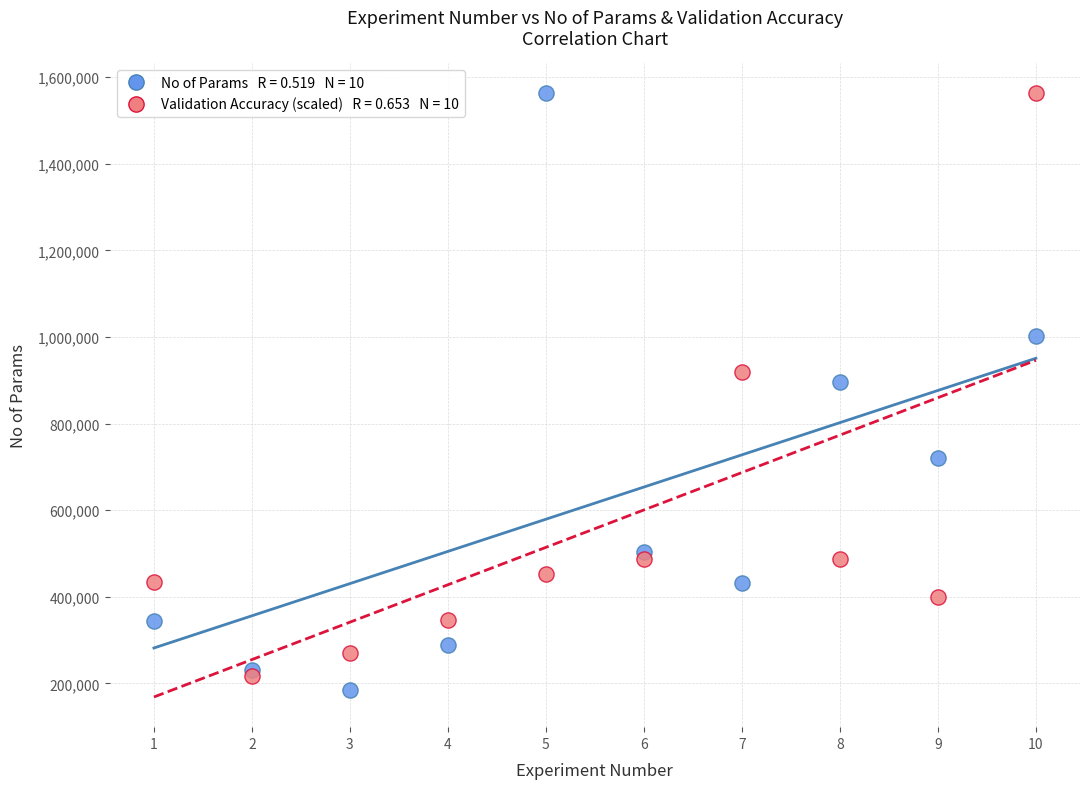

Across all series, what Y value is closest to 873901?

894981.0